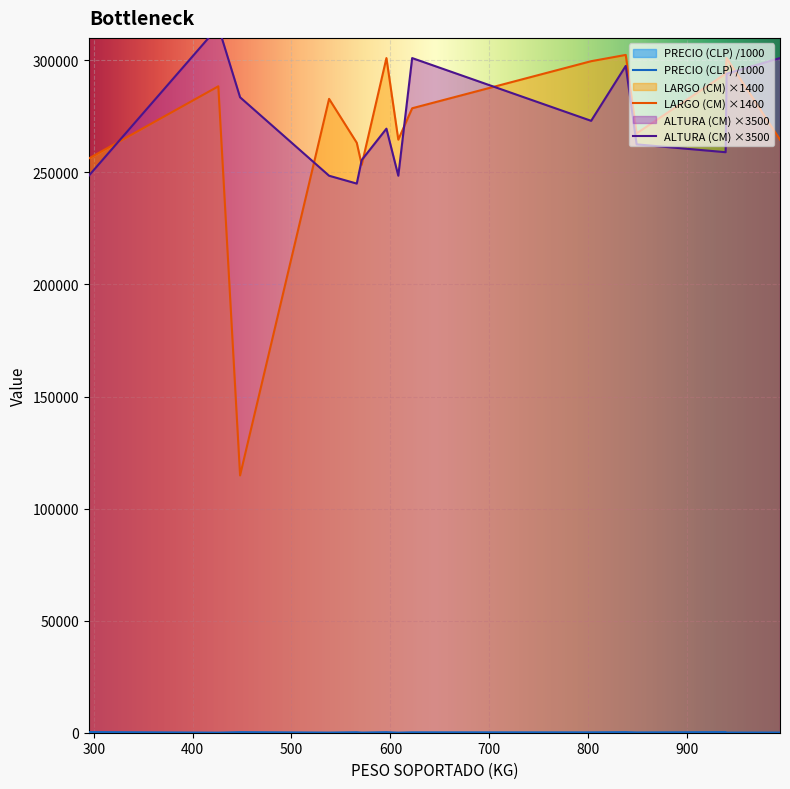

Where does the LARGO (CM) series first go above 278600?

426